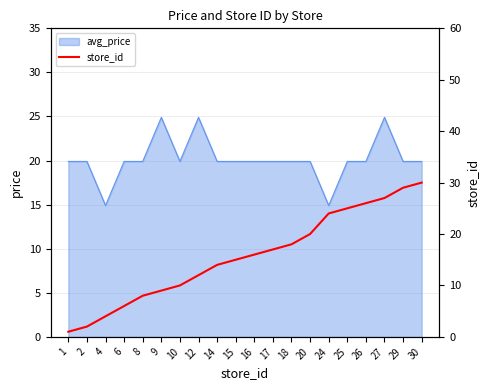

Is it true that avg_price equals 6.1 at 24?

False